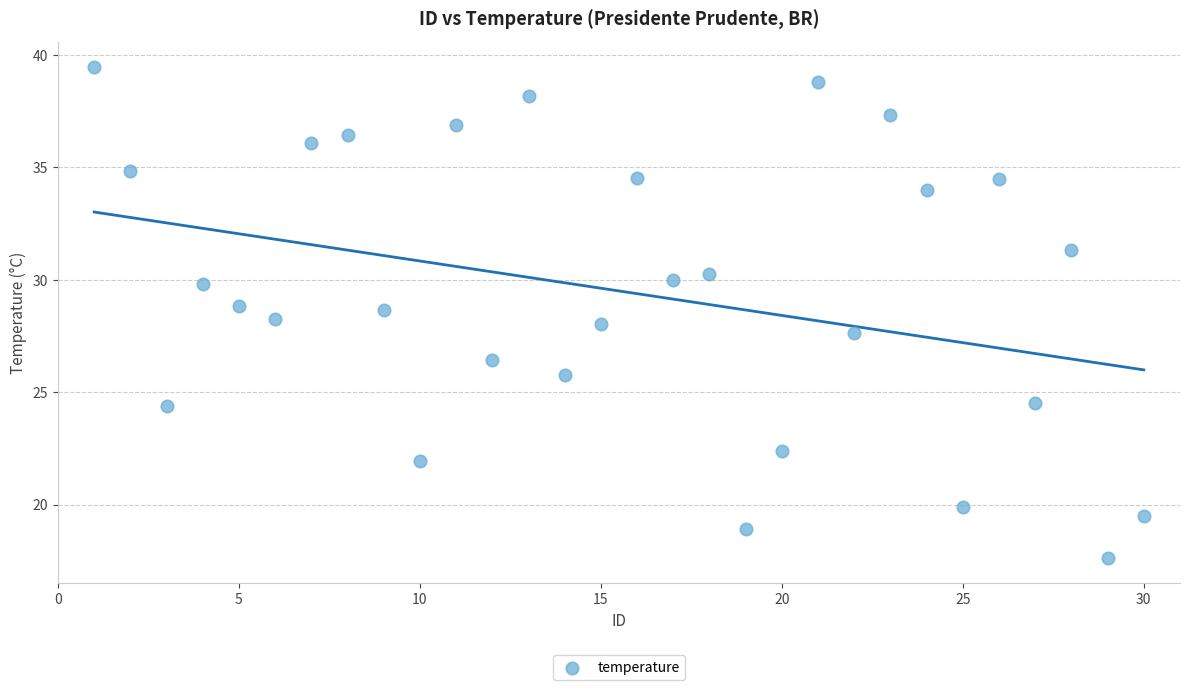

What is the range of X values (max minus min)?

29.0